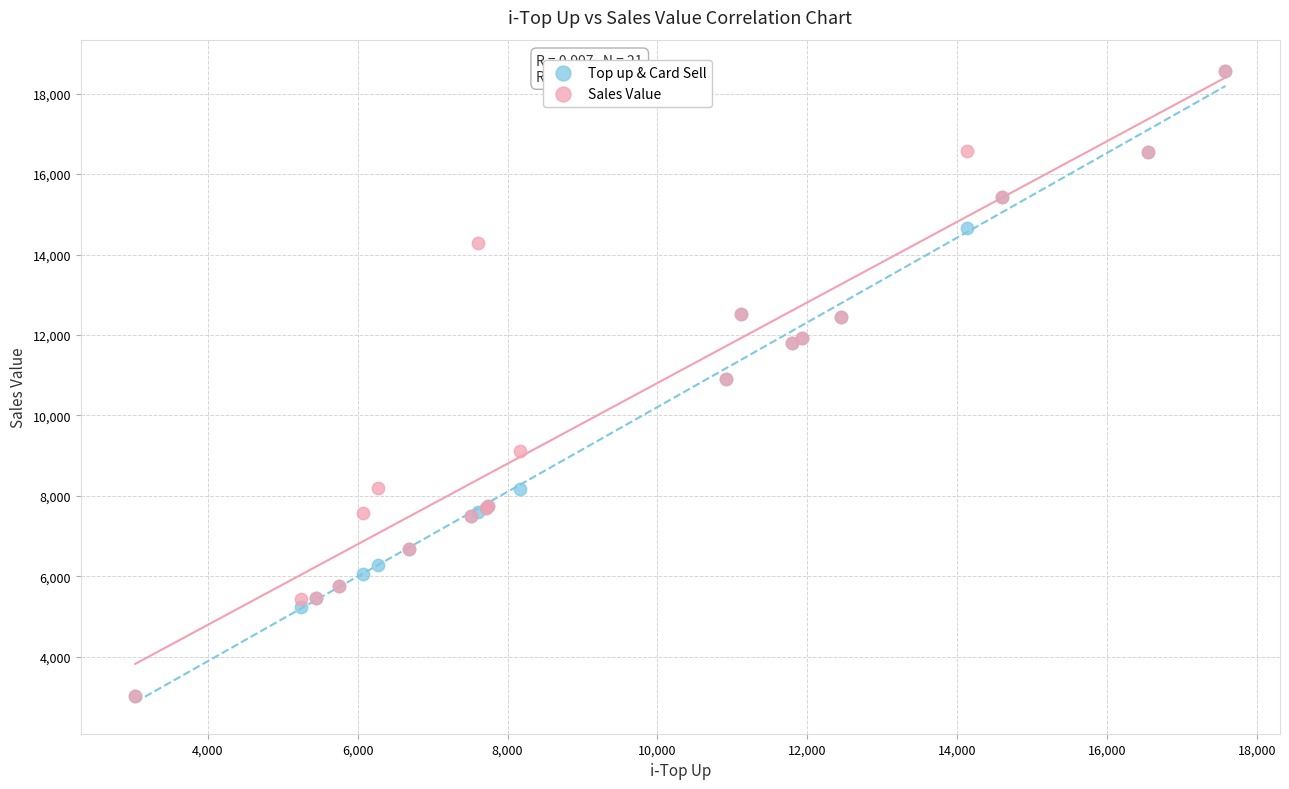

What are all the series names shown in the legend?

Top up & Card Sell, Sales Value